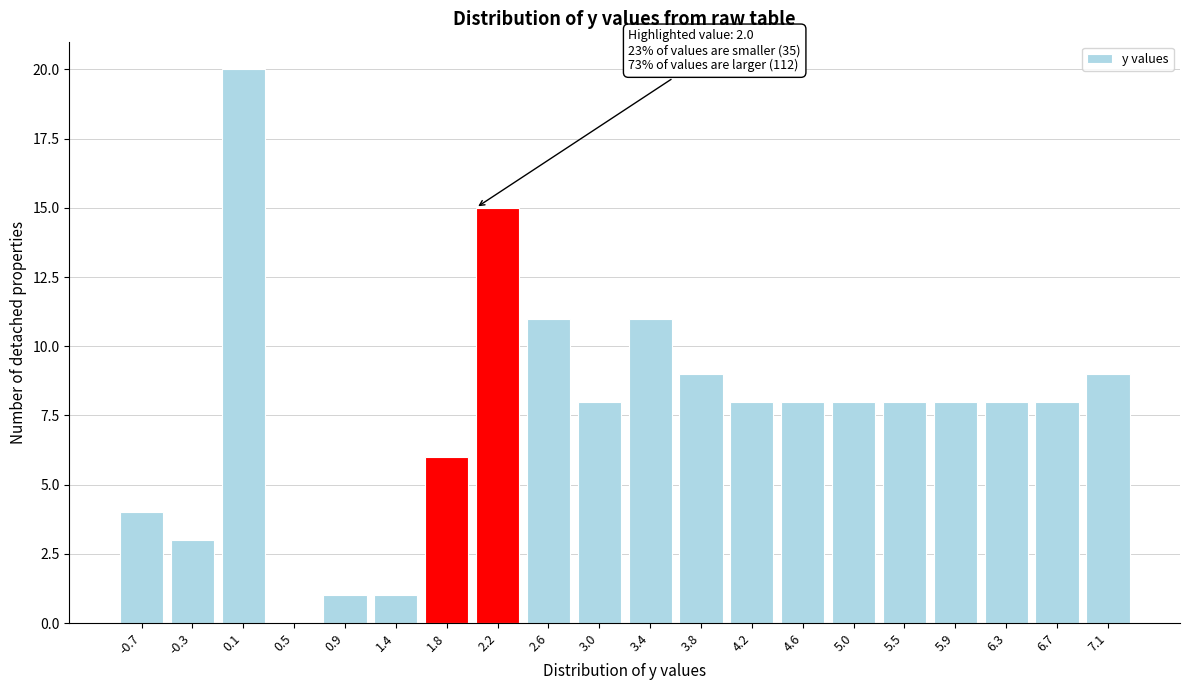

Which range on the x-axis has the tallest bar?

-0.08 to 0.33